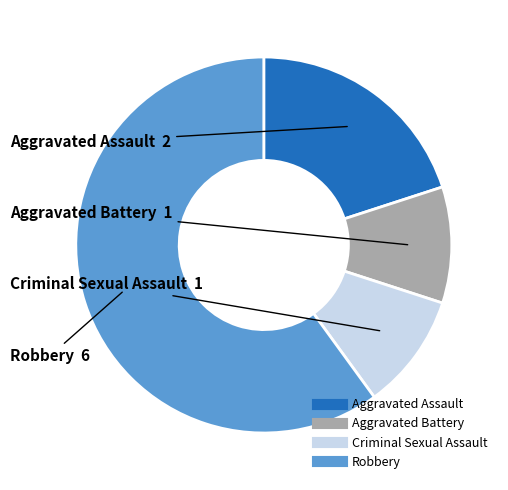

Does Aggravated Battery account for over 50% of the chart?

No